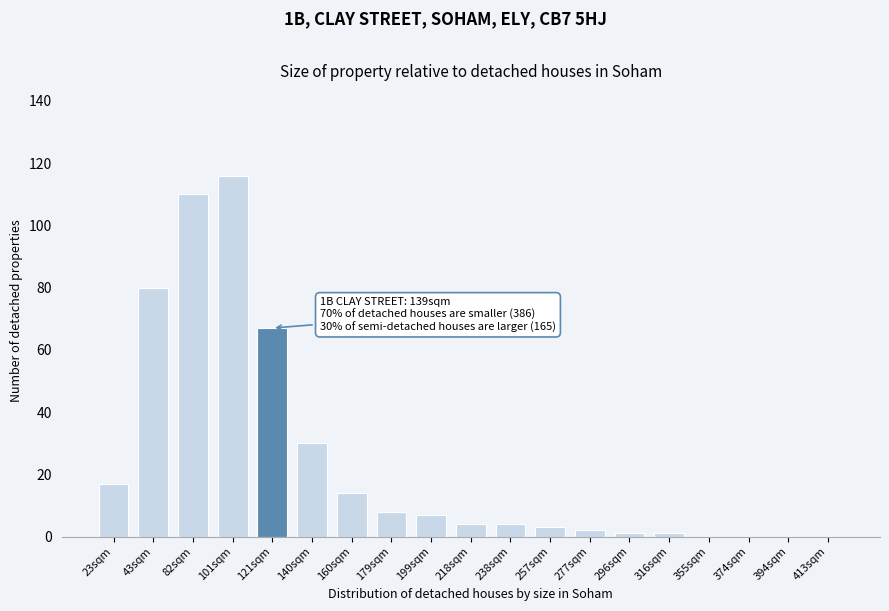

Reading left to right, what are all the values shown in this chart?

23sqm=17	43sqm=80	82sqm=110	101sqm=116	121sqm=67	140sqm=30	160sqm=14	179sqm=8	199sqm=7	218sqm=4	238sqm=4	257sqm=3	277sqm=2	296sqm=1	316sqm=1	355sqm=0	374sqm=0	394sqm=0	413sqm=0